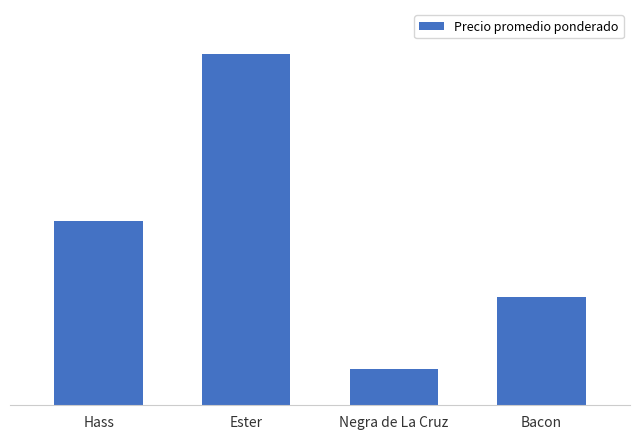

Does the chart contain stacked bars?

No